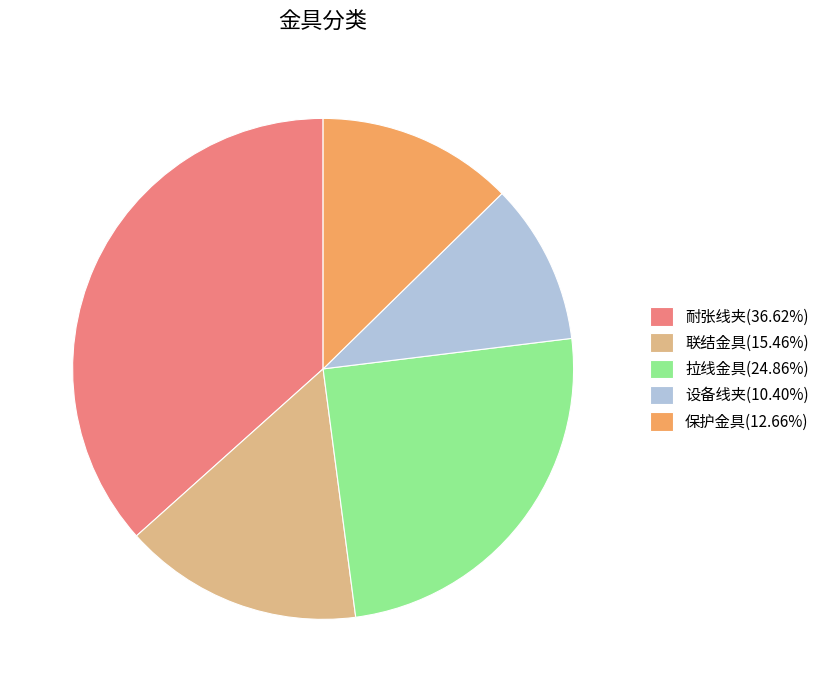

Is there a majority slice in this chart?

No